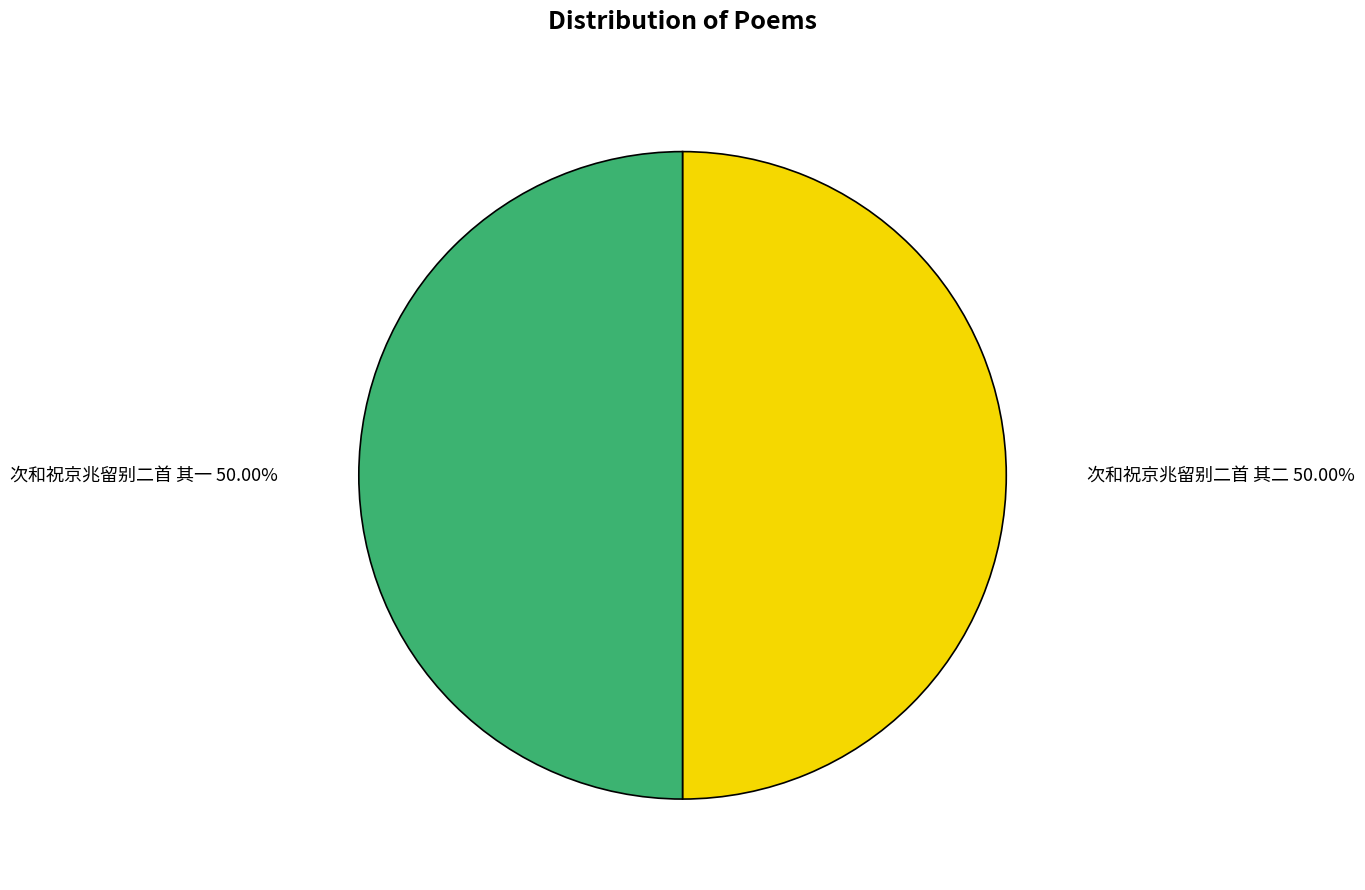

What is the ratio of the value at 次和祝京兆留别二首 其一 to the value at 次和祝京兆留别二首 其二?

1.0